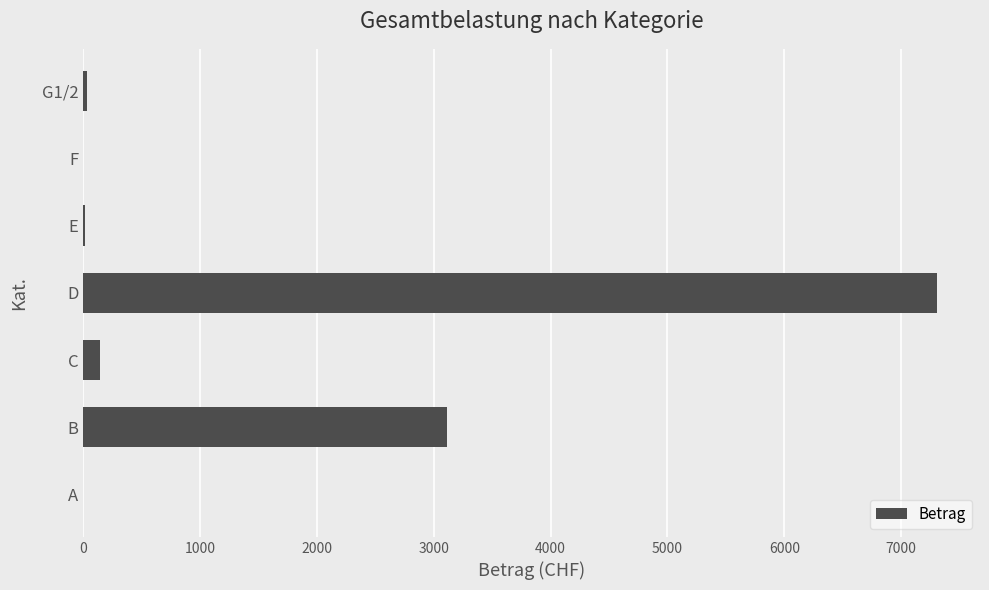

True or false: the data shows 4966.9 at B.

False